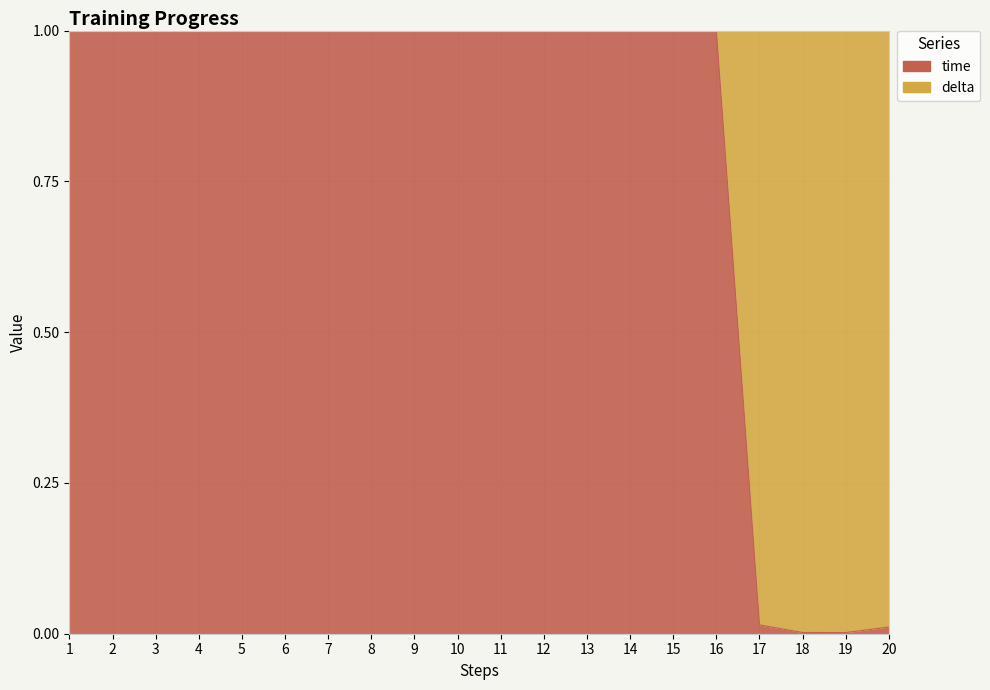

What is the difference between the second highest and minimum values?

1.0